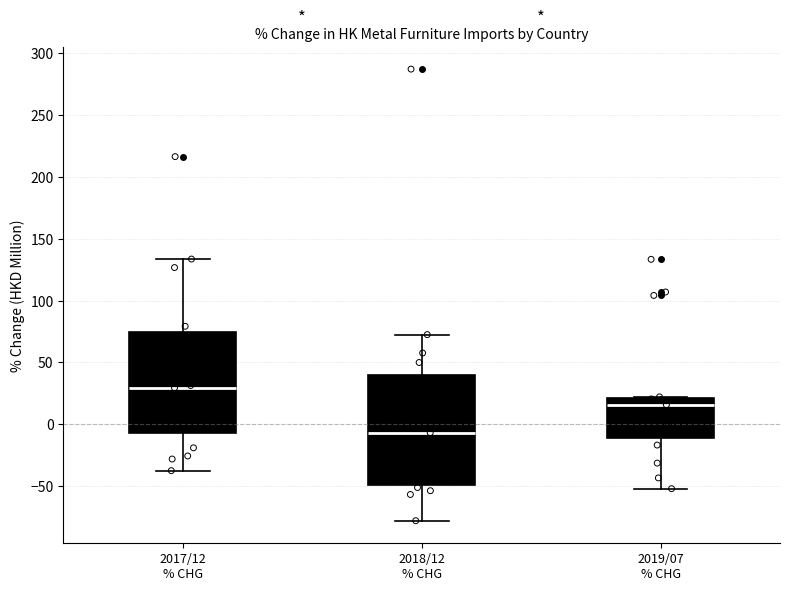

Reading left to right, read every box against the y-axis: the position of its median line, the range the box covers, and the ends of its whiskers. The values are not printed on the chart, so give them approximately, as read against the axis.

2017/12 % CHG: median 30, box -5 to 75, whiskers -35 to 135
2018/12 % CHG: median -5, box -50 to 40, whiskers -80 to 75
2019/07 % CHG: median 15, box -10 to 20, whiskers -50 to 20